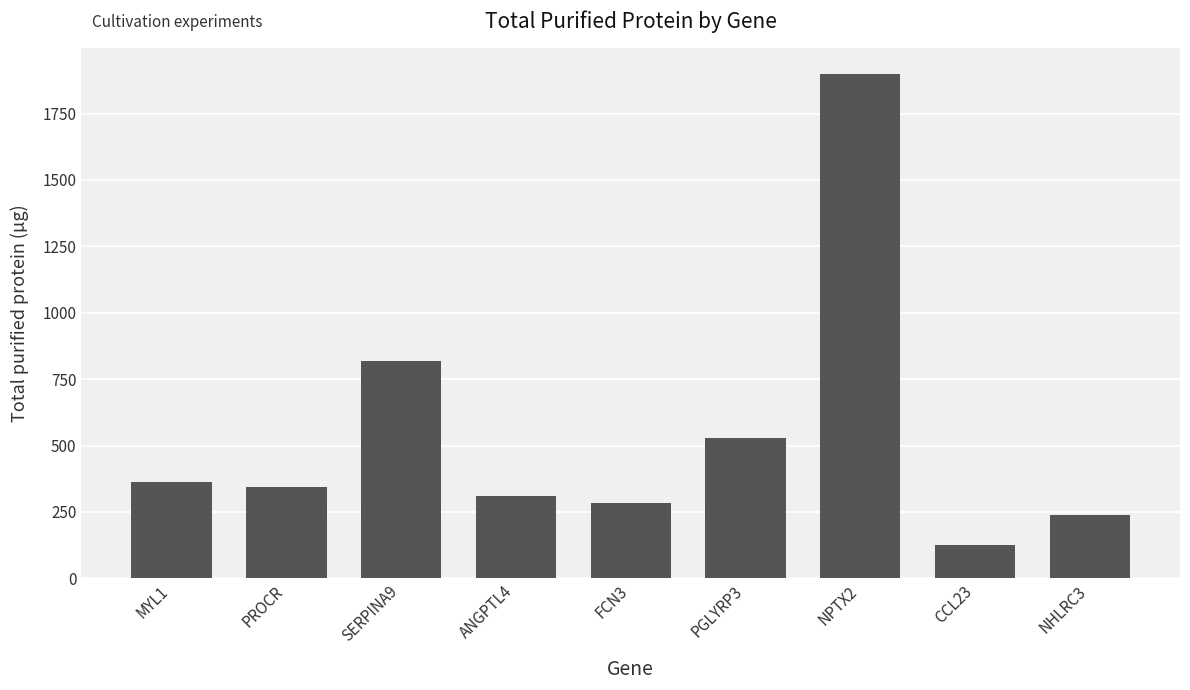

How many data points are less than 343?

4